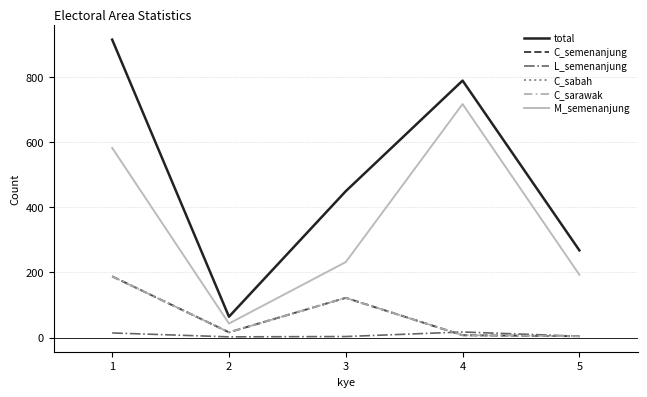

Is this an area chart (filled region under the line)?

No